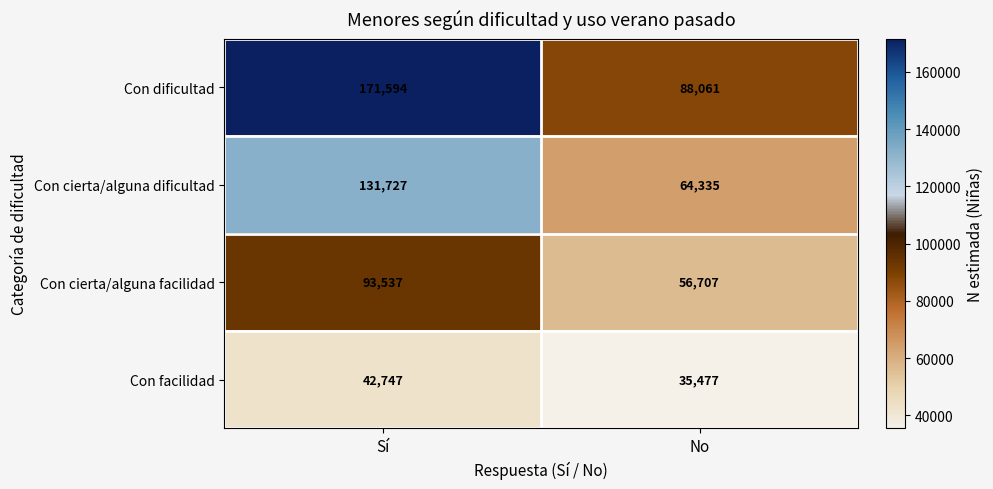

What is the sum of all Con cierta/alguna dificultad values?

196062